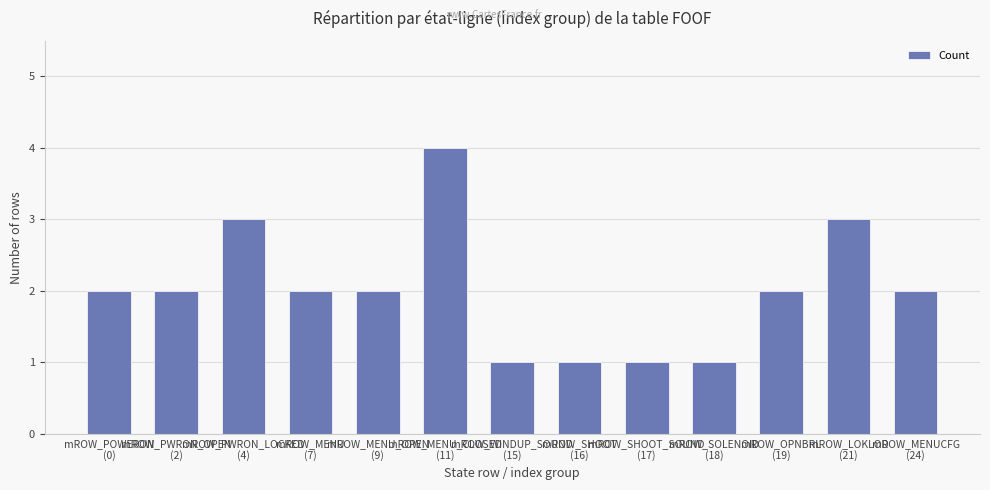

Reading left to right, extract all data points from this chart.

mROW_POWERON
(0)=2	mROW_PWRON_OPEN
(2)=2	mROW_PWRON_LOCKED
(4)=3	mROW_MENU
(7)=2	mROW_MENU_OPEN
(9)=2	mROW_MENU_CLOSED
(11)=4	mROW_WINDUP_SOUND
(15)=1	mROW_SHOOT
(16)=1	mROW_SHOOT_SOUND
(17)=1	mROW_SOLENOID
(18)=1	mROW_OPNBRL
(19)=2	mROW_LOKLOD
(21)=3	mROW_MENUCFG
(24)=2